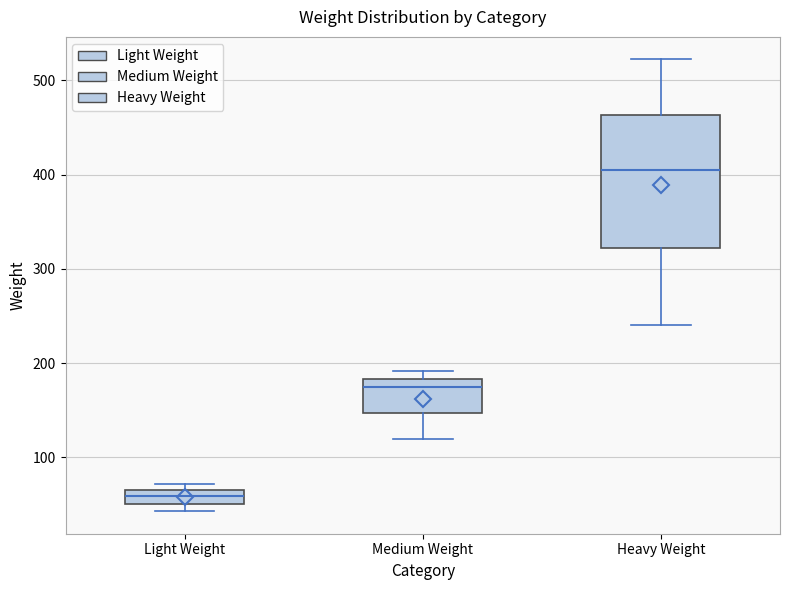

Where is the lower edge of the box for Light Weight on the y-axis? The values are not printed on the chart, so give them approximately, as read against the axis.

50